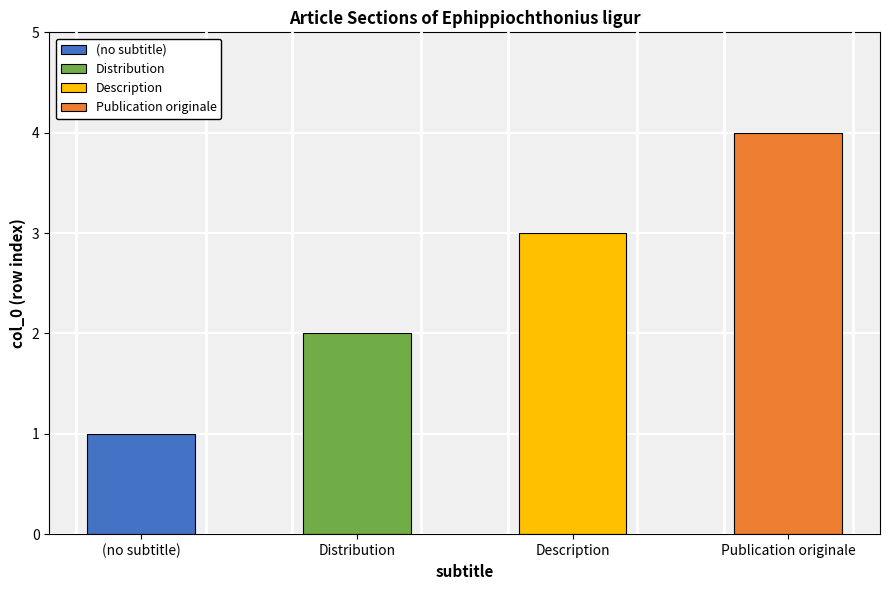

What is the average value?

2